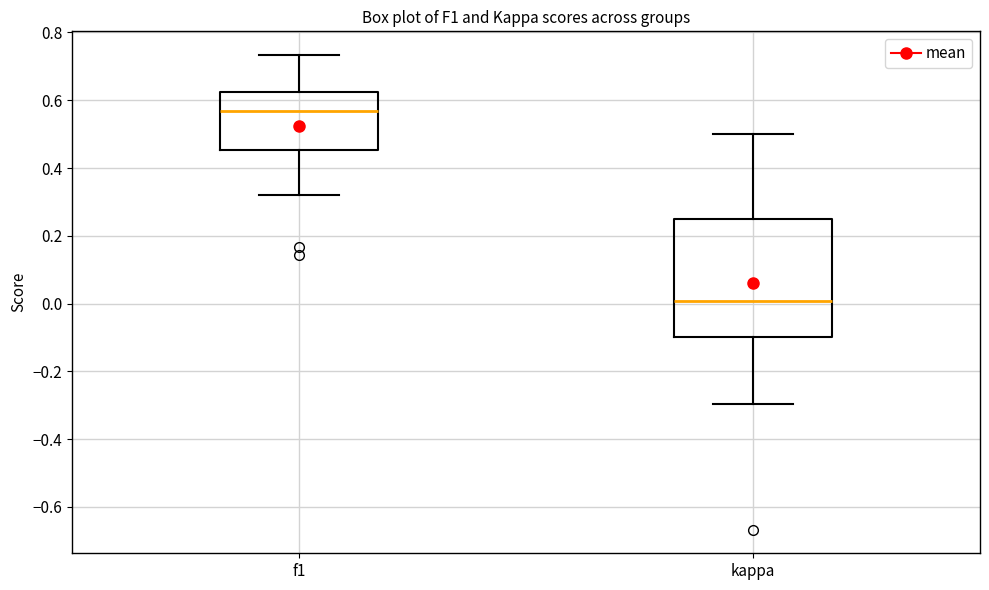

Reading left to right, transcribe this box plot: for each box, give where its median line is, the range the box spans, and where its two whiskers end, as read against the y-axis. The values are not printed on the chart, so give them approximately, as read against the axis.

f1: median 0.56, box 0.46 to 0.62, whiskers 0.32 to 0.74
kappa: median 0.00, box -0.10 to 0.26, whiskers -0.30 to 0.50